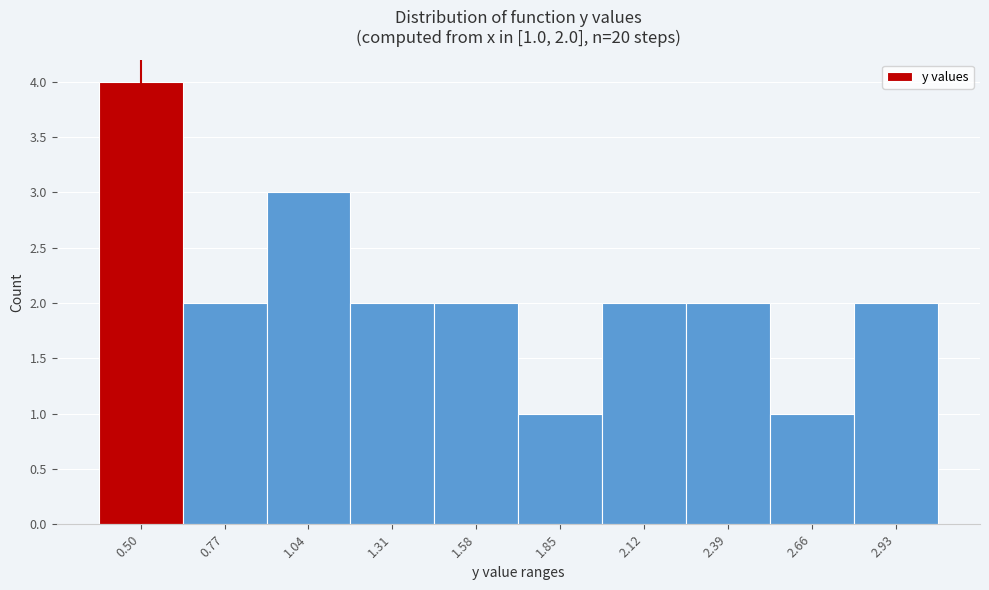

Reading left to right, extract all data points from this chart.

4	2	3	2	2	1	2	2	1	2